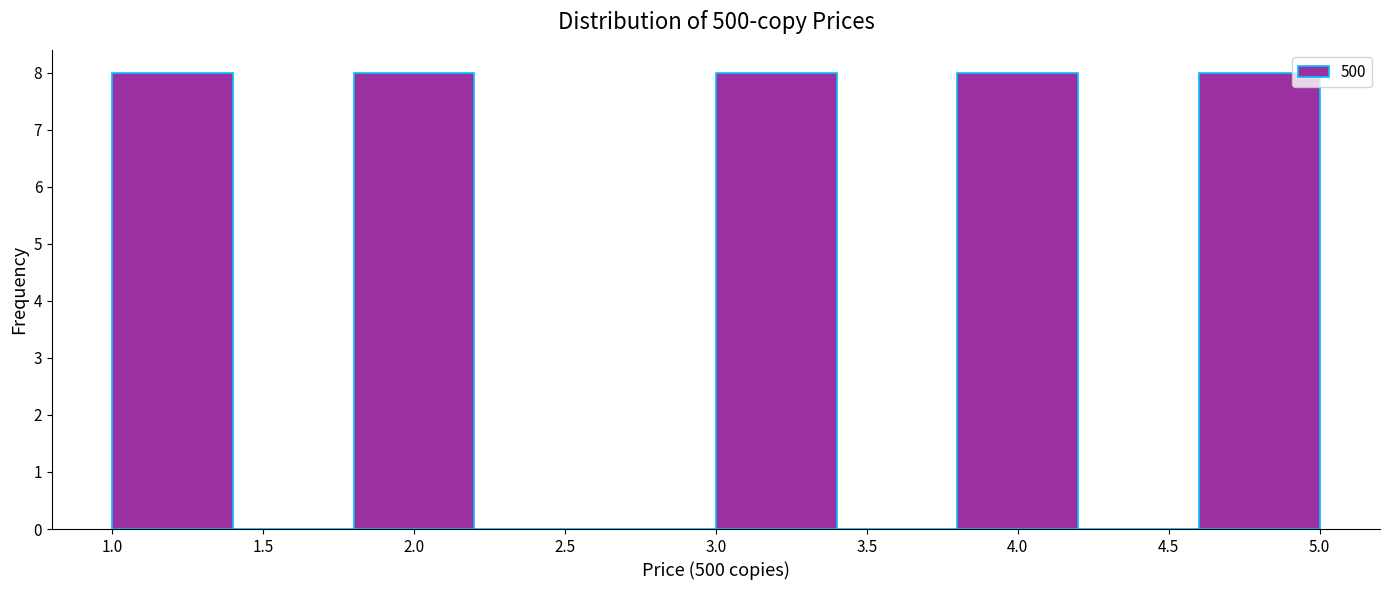

Reading left to right, list every bar in this chart as the range it spans on the x-axis followed by its height. The values are not printed on the chart, so give them approximately, as read against the axis.

1.0 to 1.4: 8
1.4 to 1.8: 0
1.8 to 2.2: 8
2.2 to 2.6: 0
2.6 to 3.0: 0
3.0 to 3.4: 8
3.4 to 3.8: 0
3.8 to 4.2: 8
4.2 to 4.6: 0
4.6 to 5.0: 8